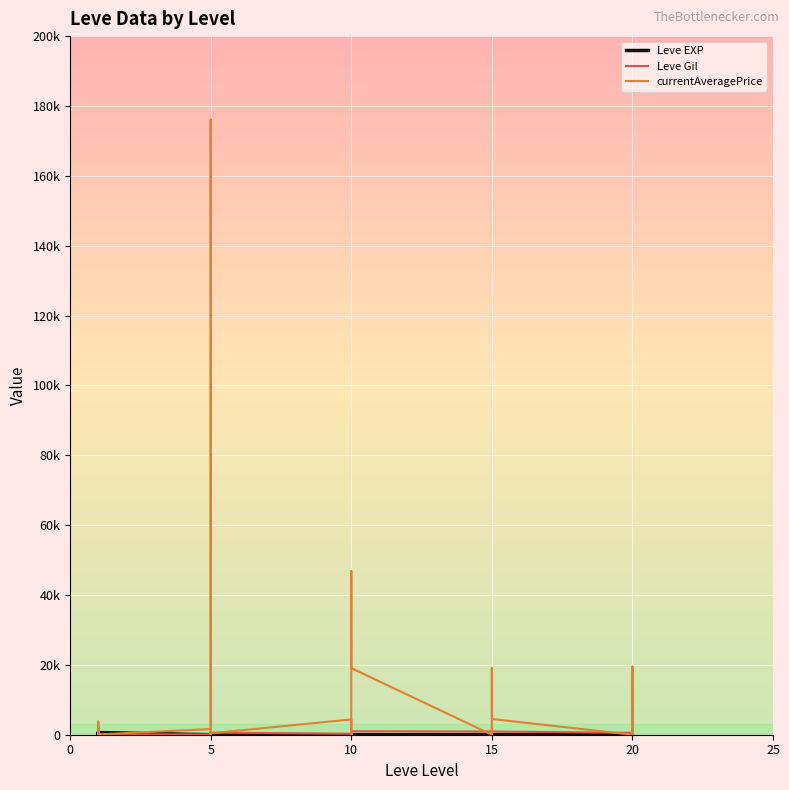

Reading left to right, list all the values displayed in this chart.

Leve EXP: 1	1	630	1	1	630	4	6	2	5	2	3	4	7	3	9	13	9	18	13	7	24	18	14	9	16	28	17	12	8
Leve Gil: 330	690	112	160	690	113	110	840	790	220	490	600	280	880	780	430	90	990	910	40	170	790	910	920	540	800	10	120	960	570
currentAveragePrice: 1820	3763	0	1893	2219	87	1623	176118	416	422	165	400	4387	1700	1209	0	46837	19064	0	0	2184	0	19064	4500	0	0	19500	14375	0	5873